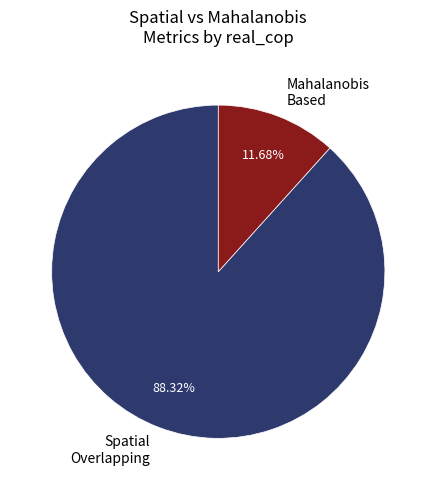

Count the number of slices in the pie.

2